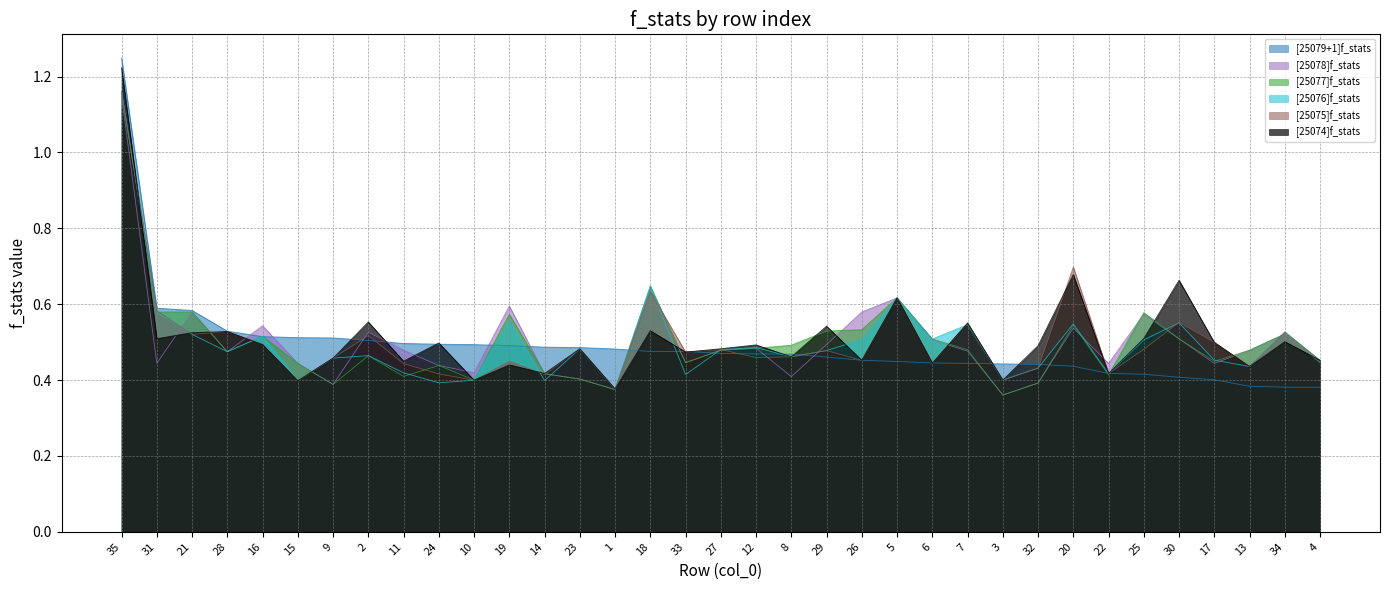

What is the label of the 3rd point from the left?

21